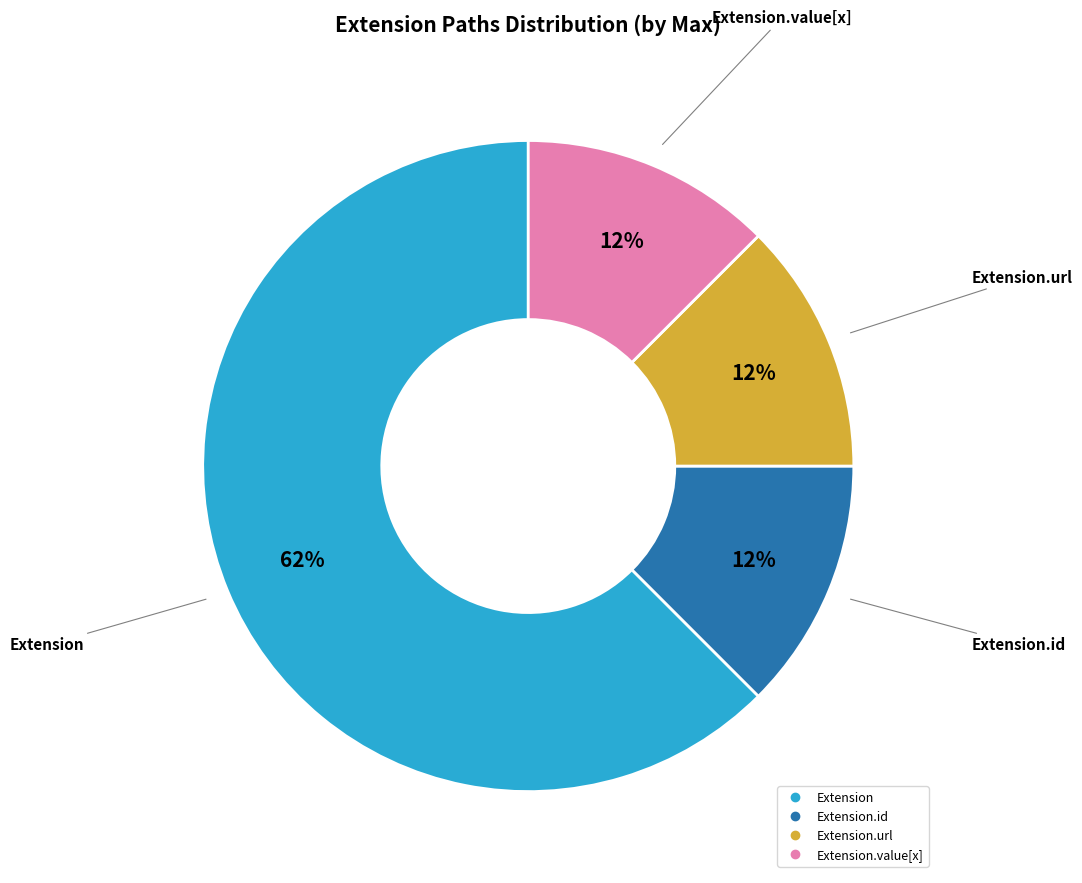

Does any single category account for the majority?

Yes